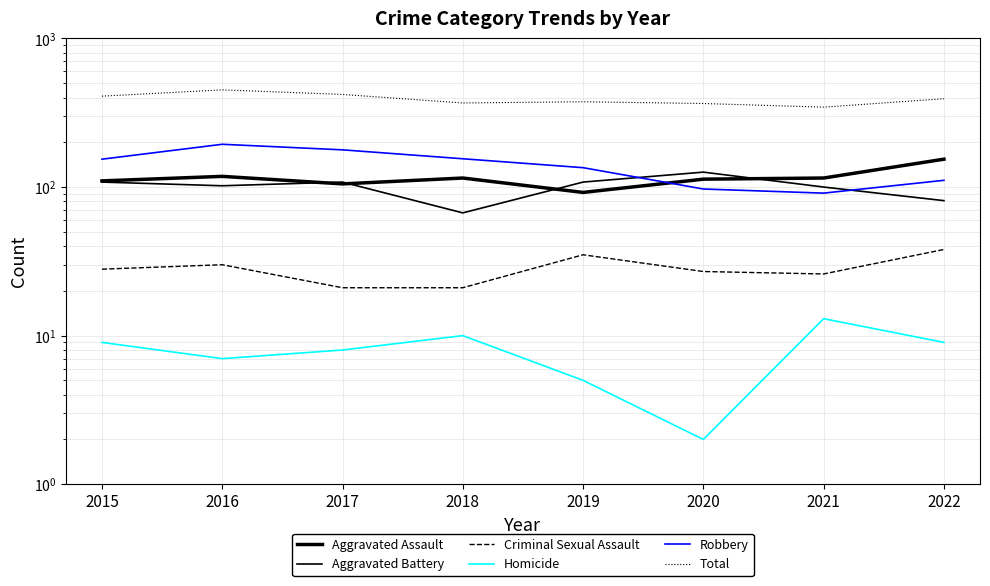

What is the value of the Total point at the 4th from the left?

368